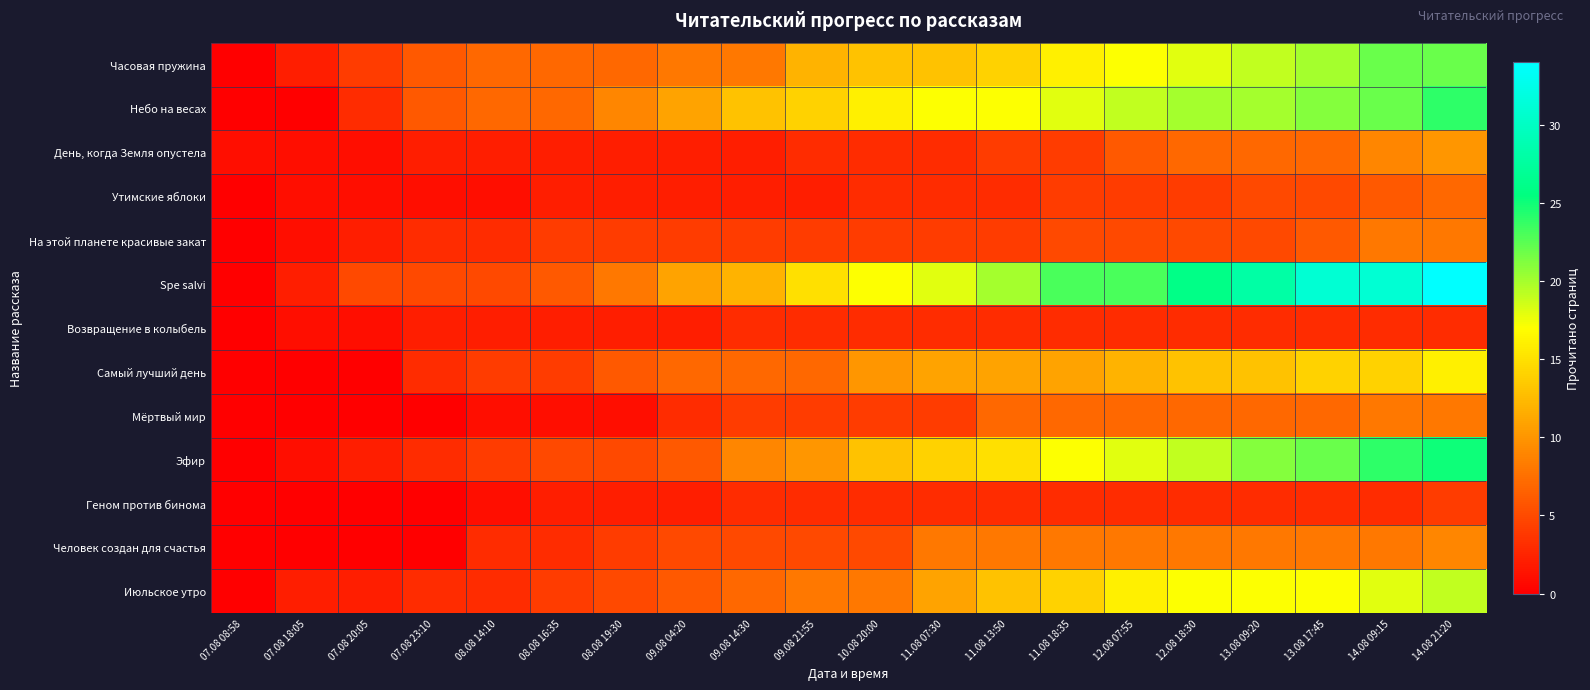

Rank the series by their maximum value, from lowest to highest.

Возвращение в колыбель, Геном против бинома, Утимские яблоки, На этой планете красивые закат, Мёртвый мир, Человек создан для счастья, День, когда Земля опустела, Самый лучший день, Июльское утро, Часовая пружина, Небо на весах, Эфир, Spe salvi